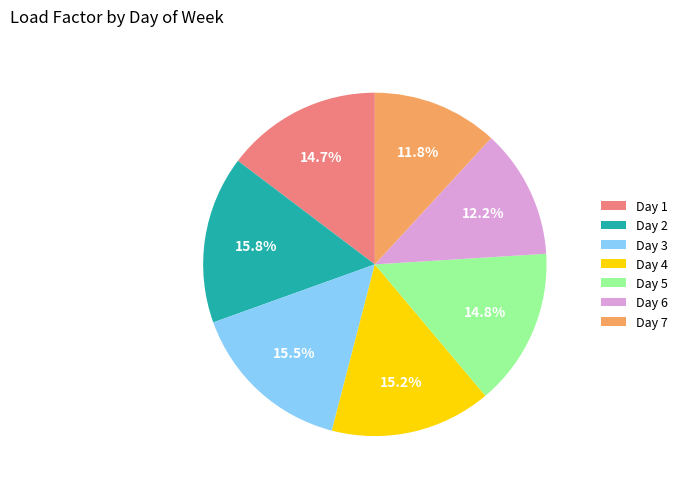

How many slices are in this pie chart?

7